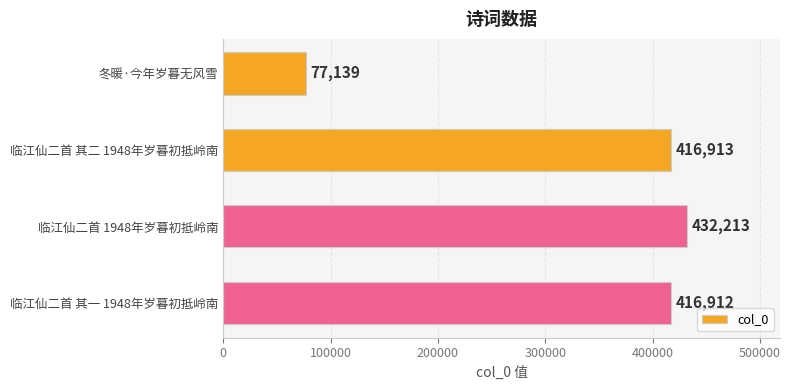

Approximately how many times larger is the value at 临江仙二首 1948年岁暮初抵岭南 compared to 冬暖·今年岁暮无风雪?

5.6